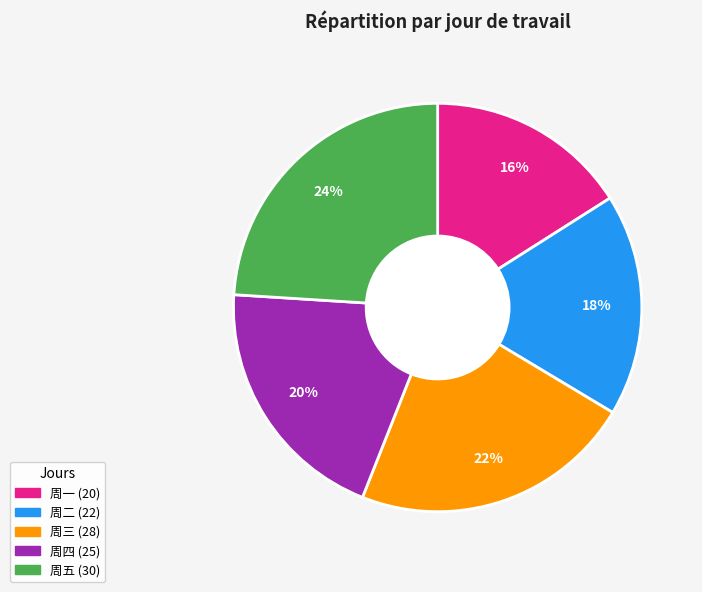

What percentage is the 周五 slice, to the nearest percent?

24%